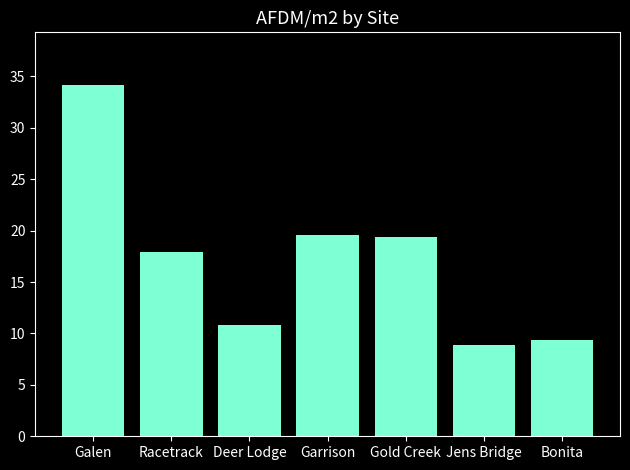

Approximately how many times larger is the value at Racetrack compared to Bonita?

1.9